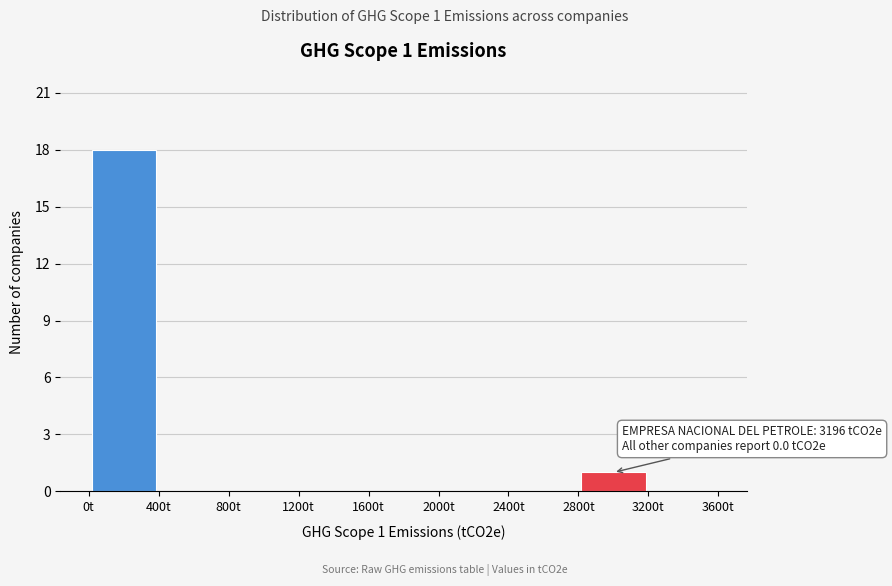

Over which range of the x-axis is the bar tallest?

0 to 400